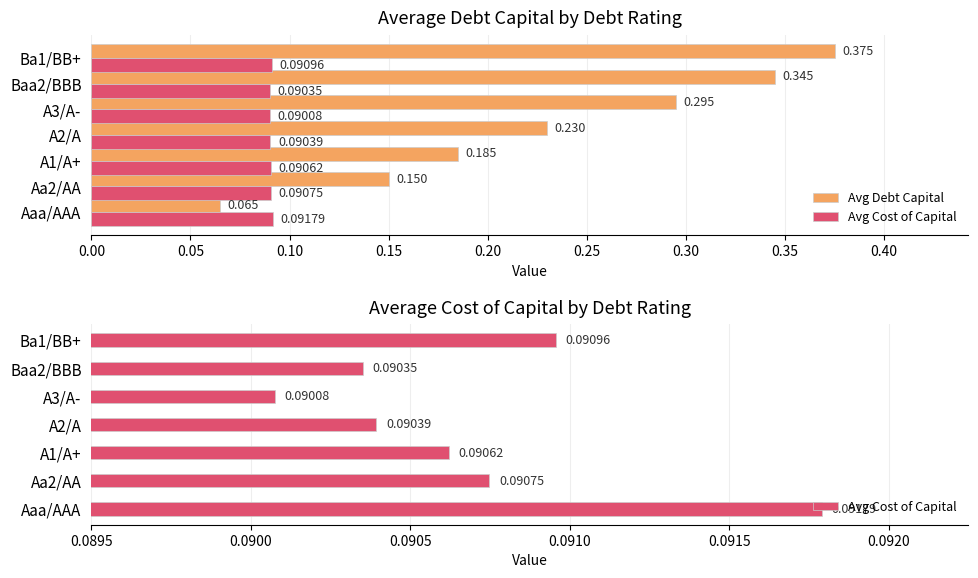

What is the spread (max minus min) of values at 0.25?

0.3